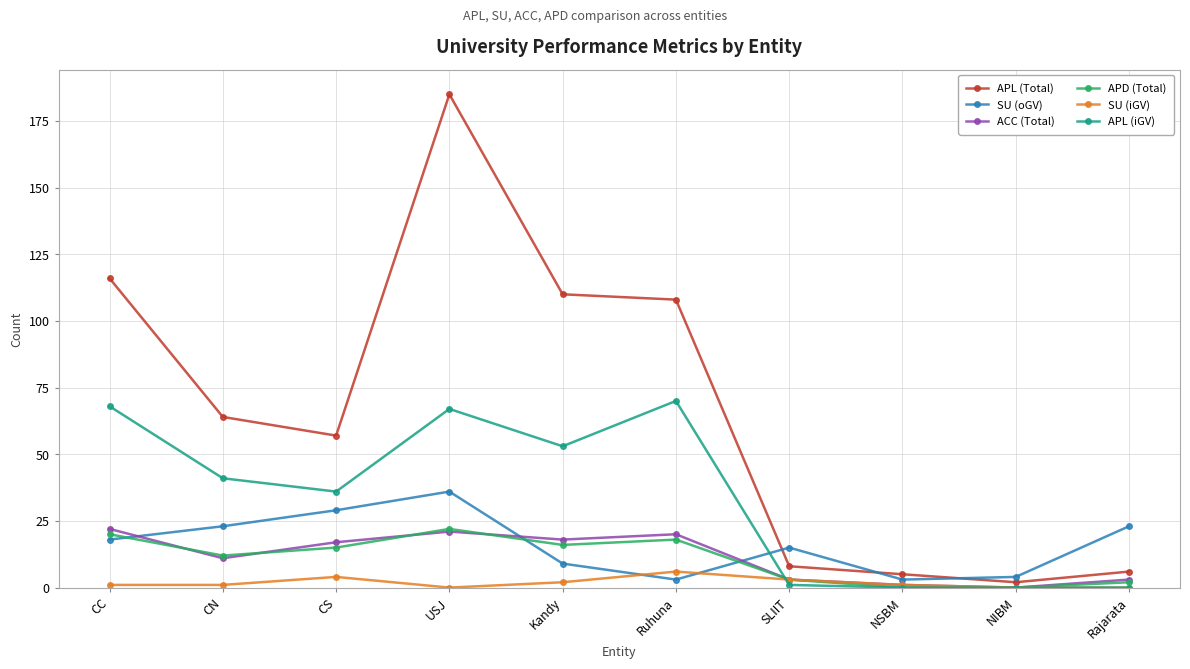

At which category is the sum across all series the highest?

USJ